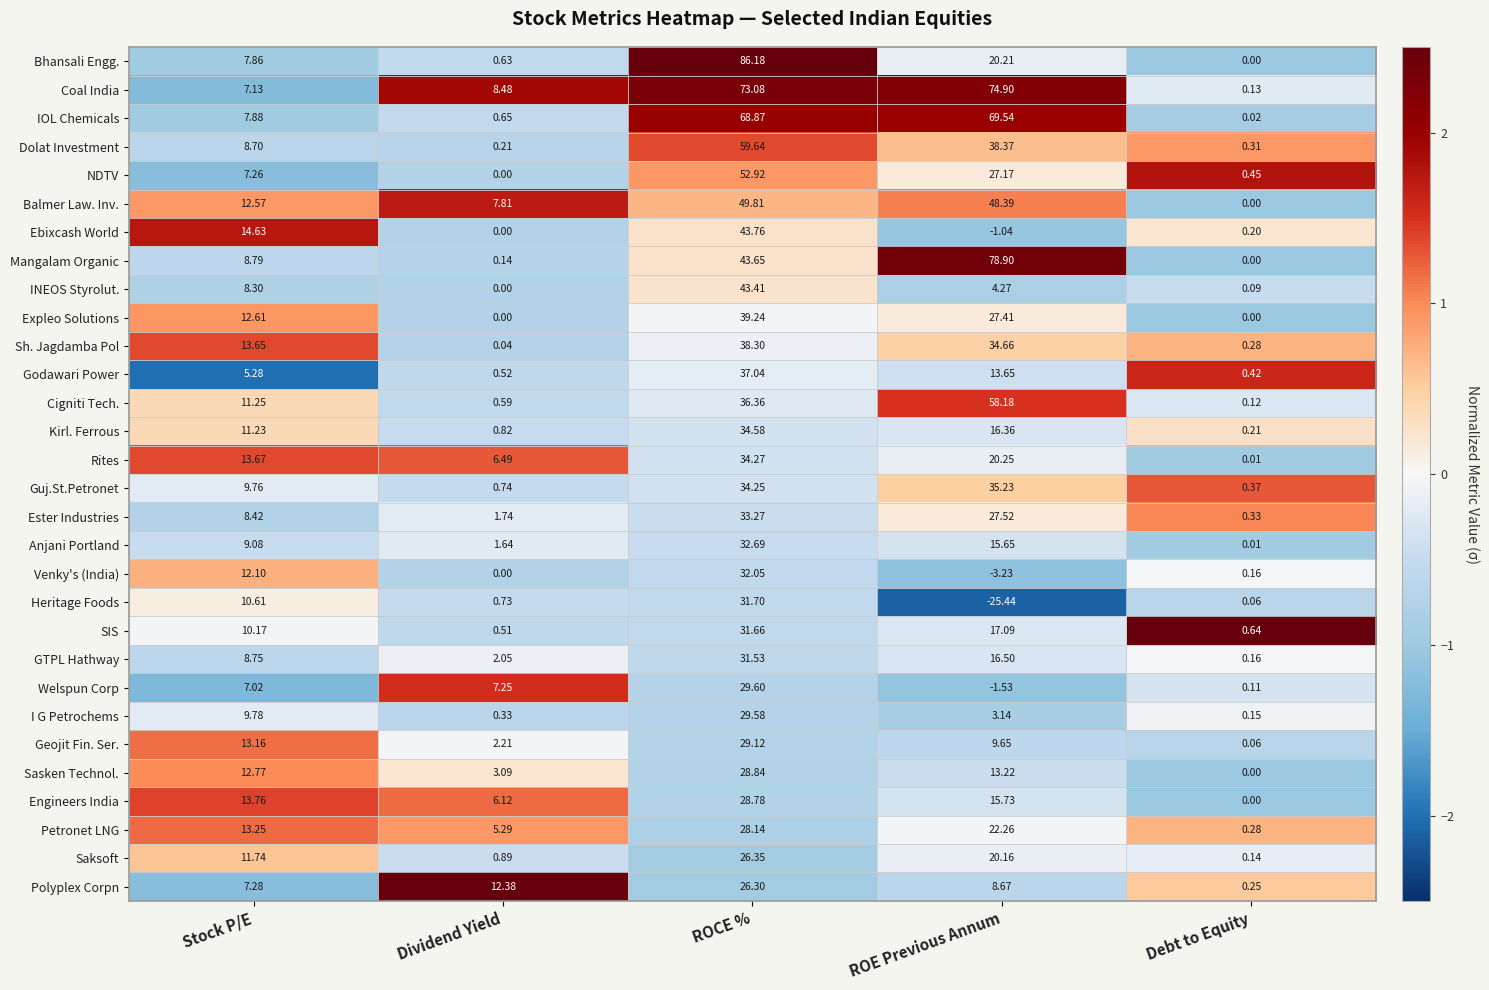

At which label is I G Petrochems closest to 14?

Stock P/E